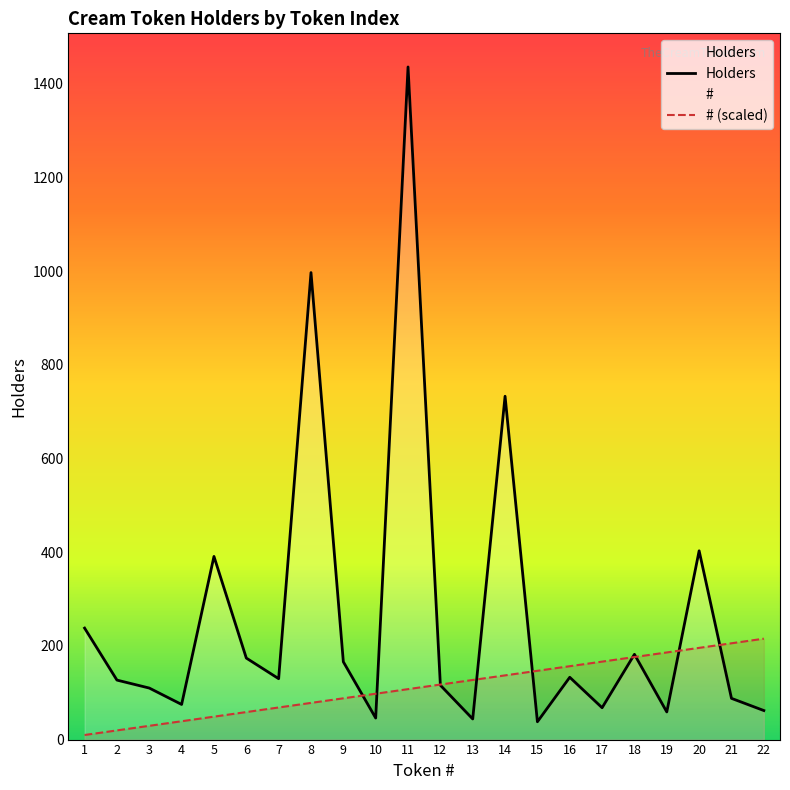

The value of # (scaled) at 18 is 176.2. True or false?

True